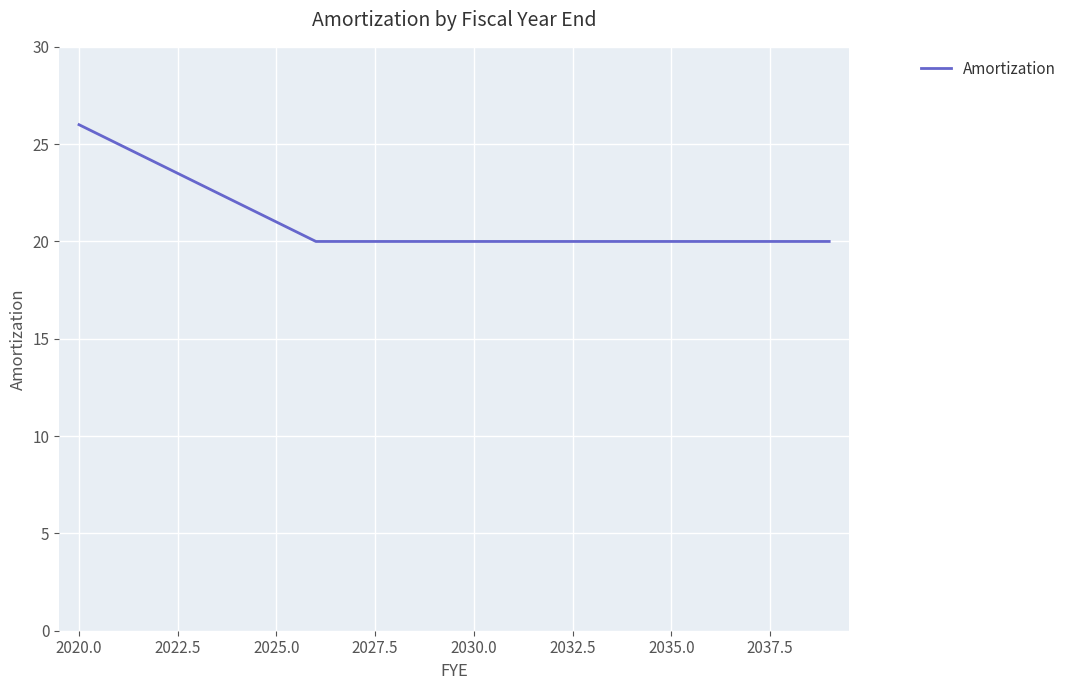

What is the smallest value displayed?

20